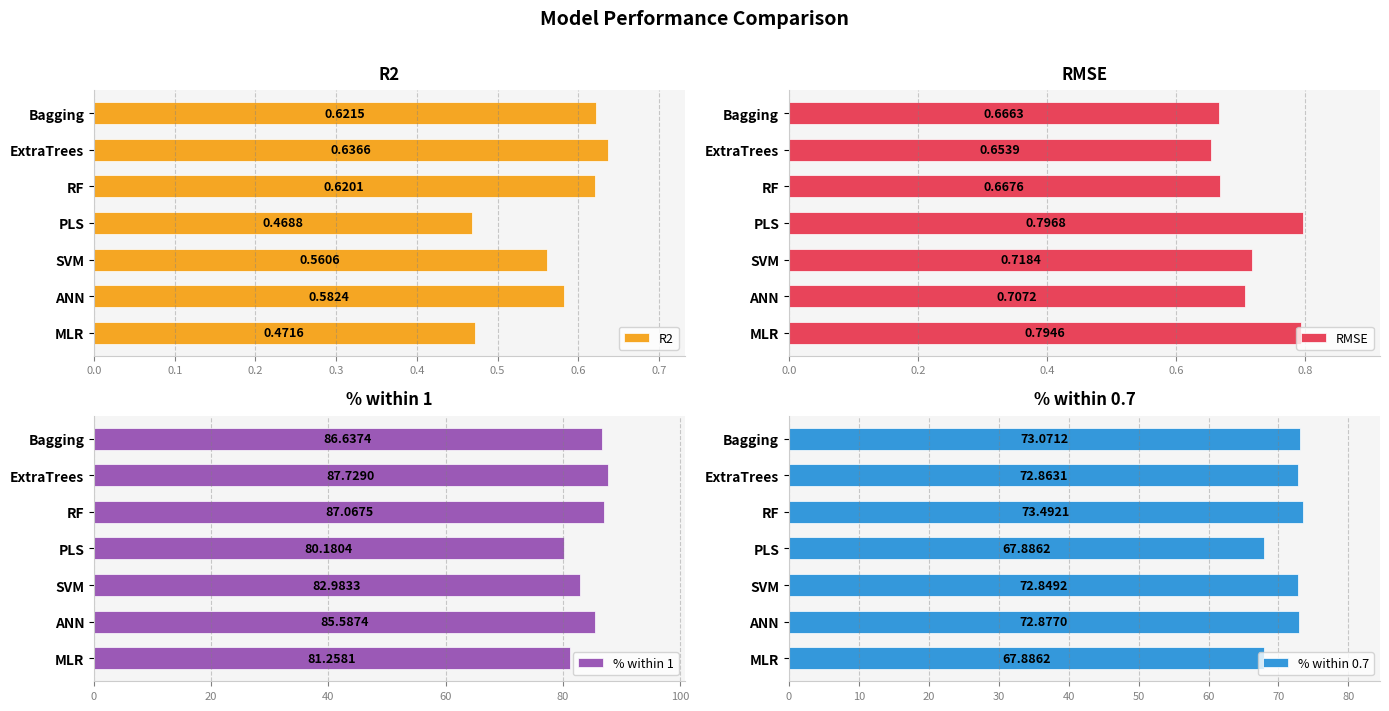

How many bars are there in each group?

4